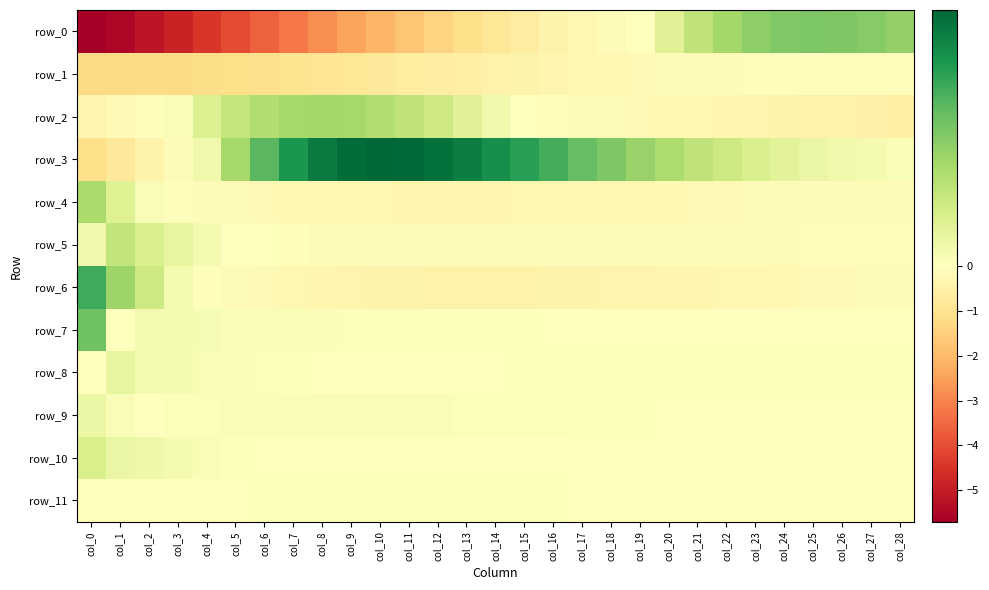

What is the total value across all series at col_7?

-4.2